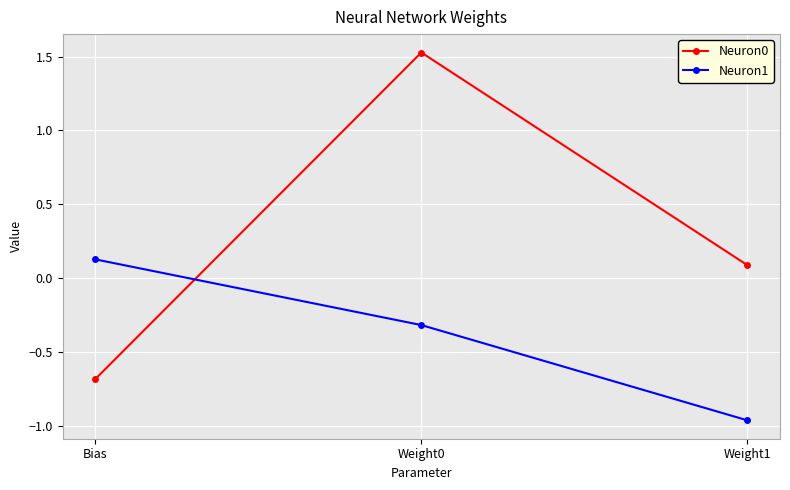

What is the value of the Neuron0 point at the 3rd from the left?

0.1